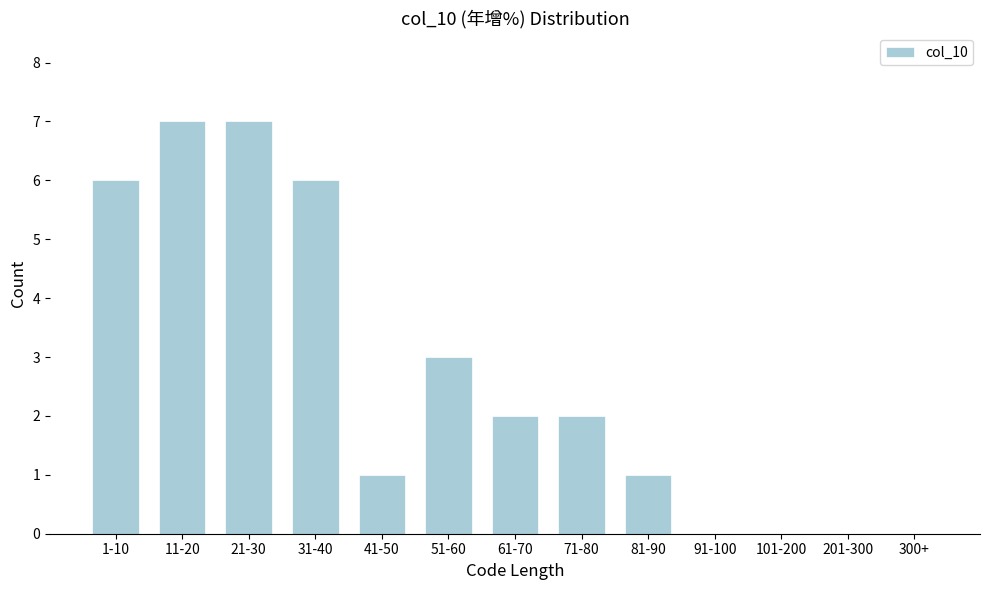

Reading right to left, extract all data points from this chart.

300+=0	201-300=0	101-200=0	91-100=0	81-90=1	71-80=2	61-70=2	51-60=3	41-50=1	31-40=6	21-30=7	11-20=7	1-10=6